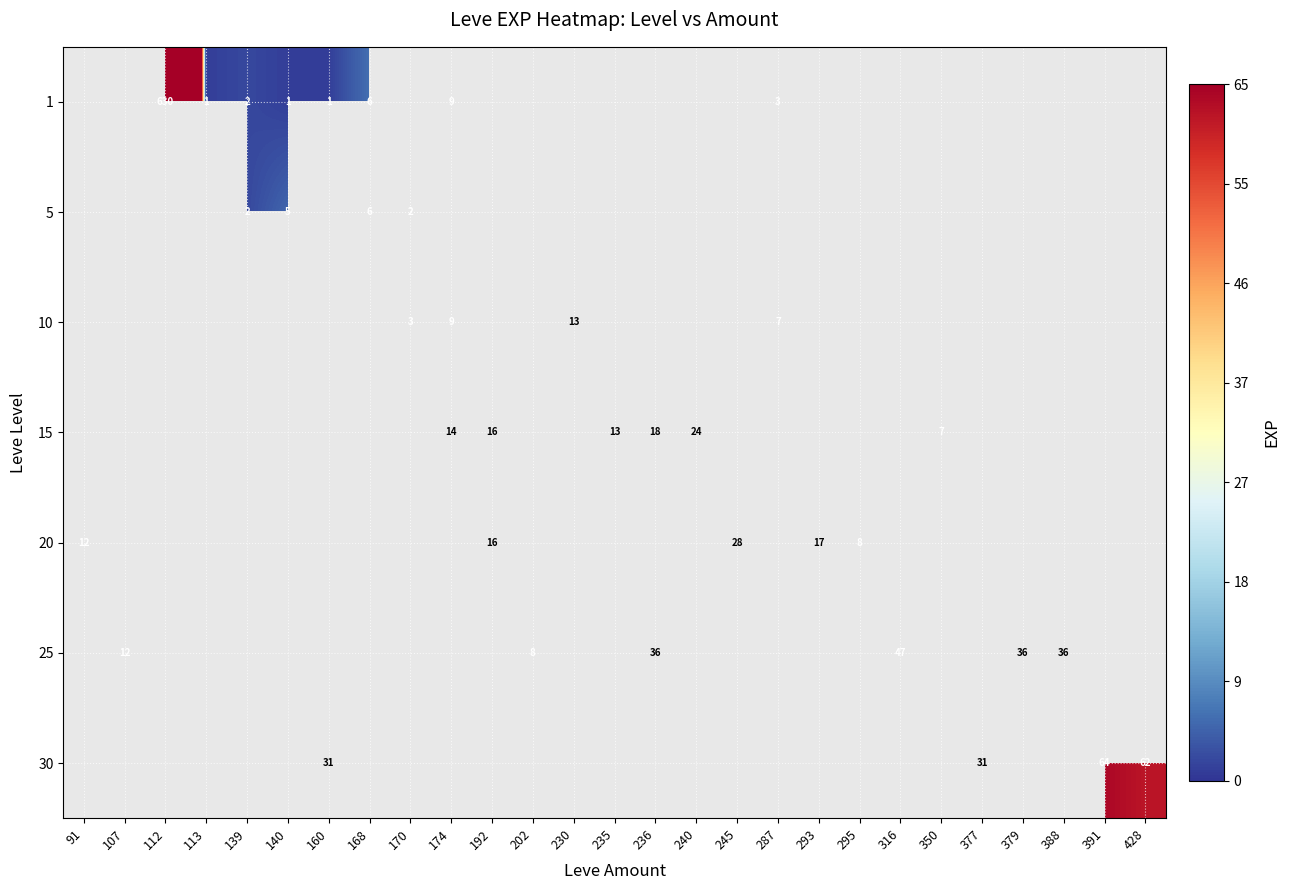

Which category has the highest value across all series?

112